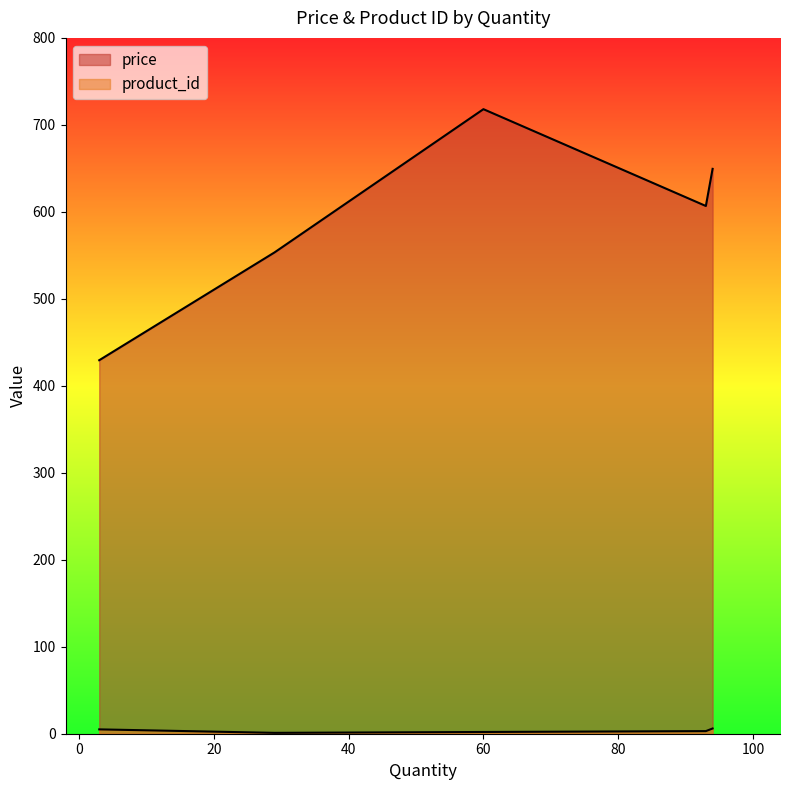

Rank the series by their maximum value, from lowest to highest.

product_id, price